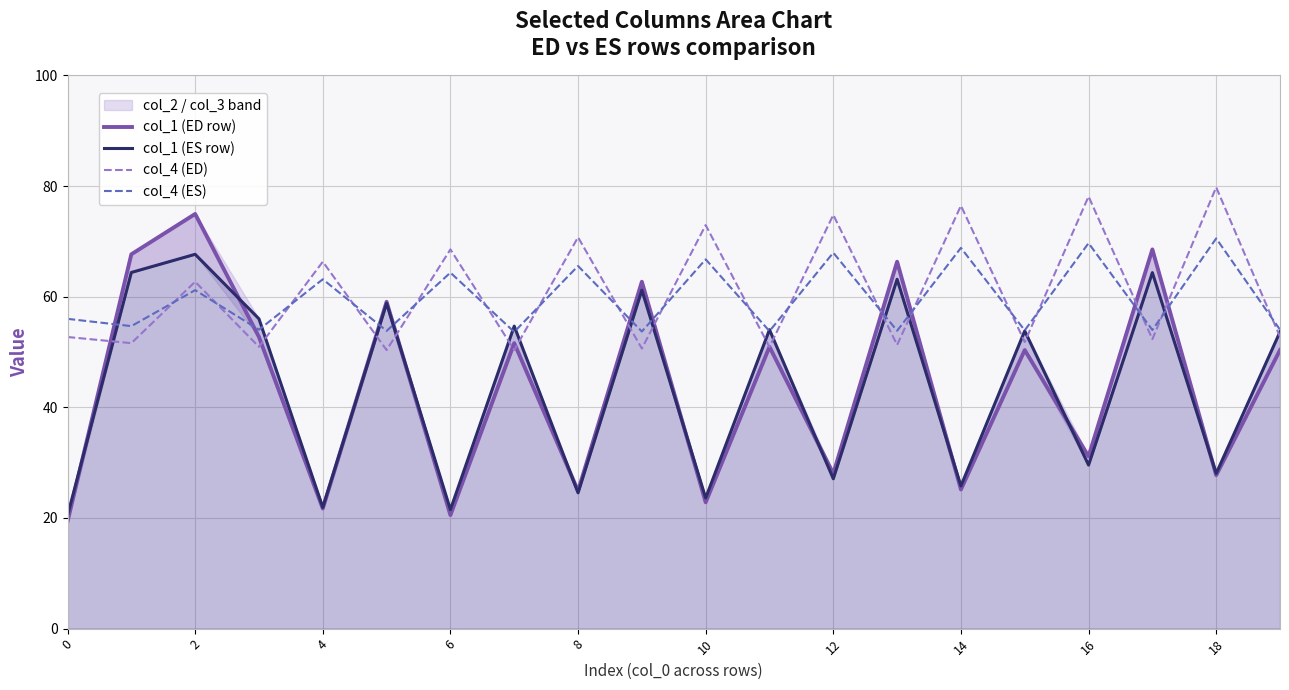

What is the sum of all col_1 (ED row) values?

876.6